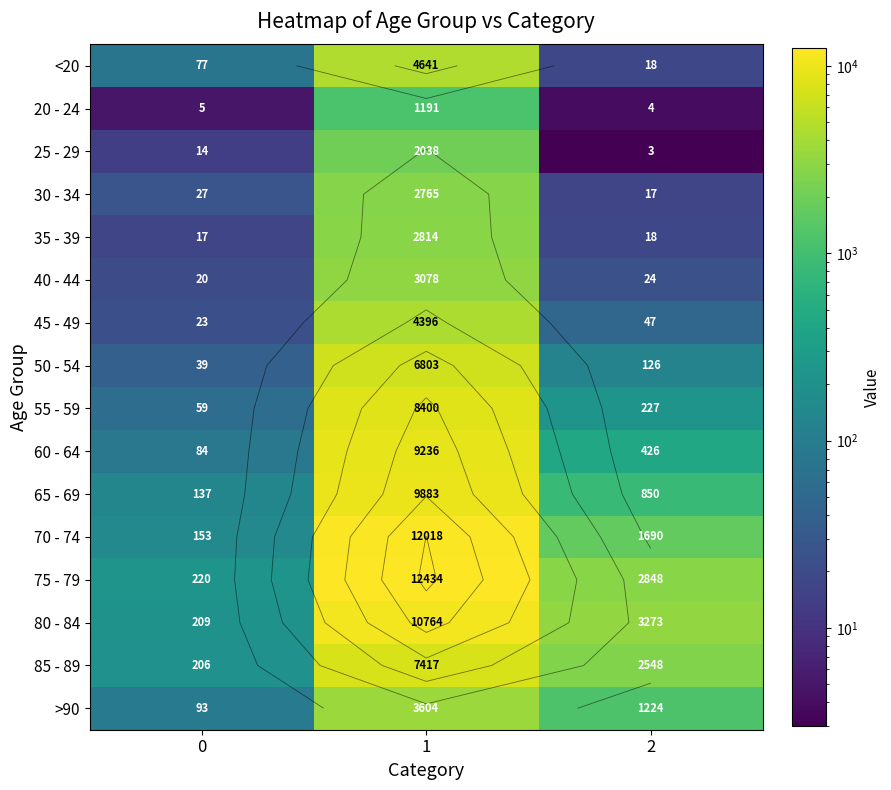

Which series has the largest total across all categories?

75 - 79